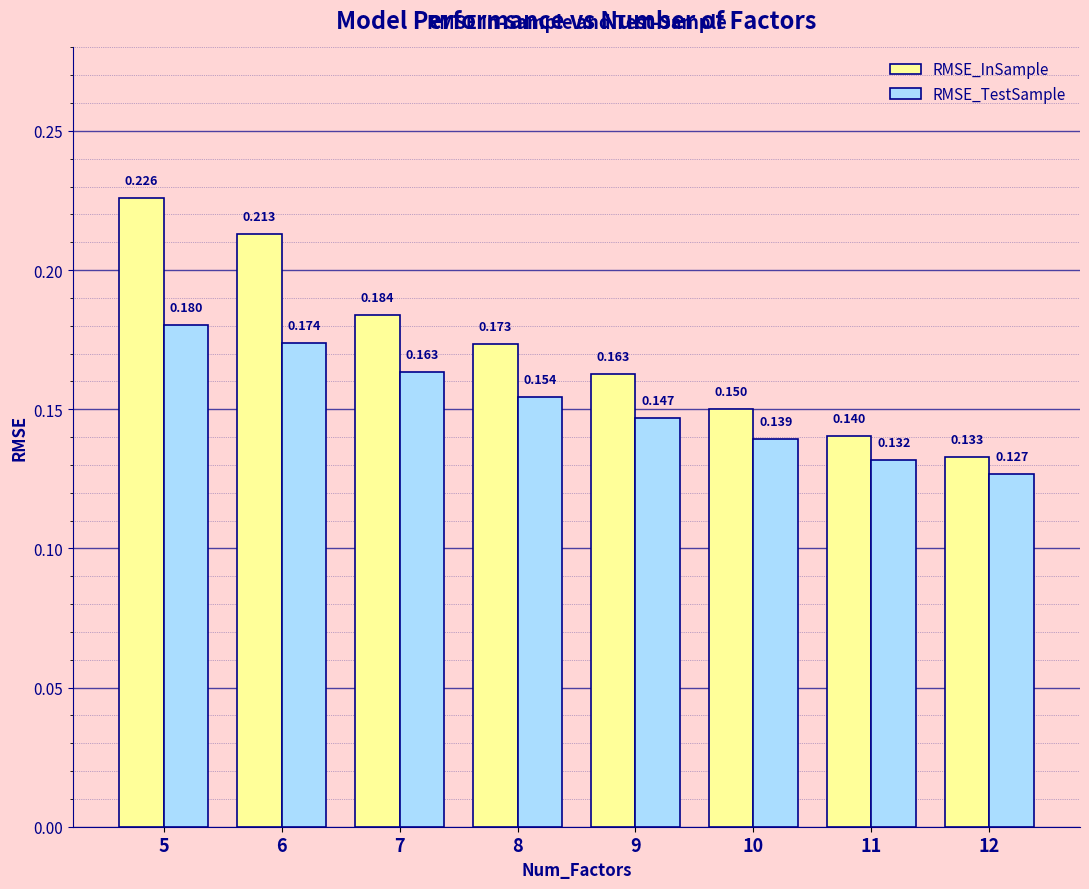

Between 8 and 11, which series saw the biggest shift?

RMSE_InSample